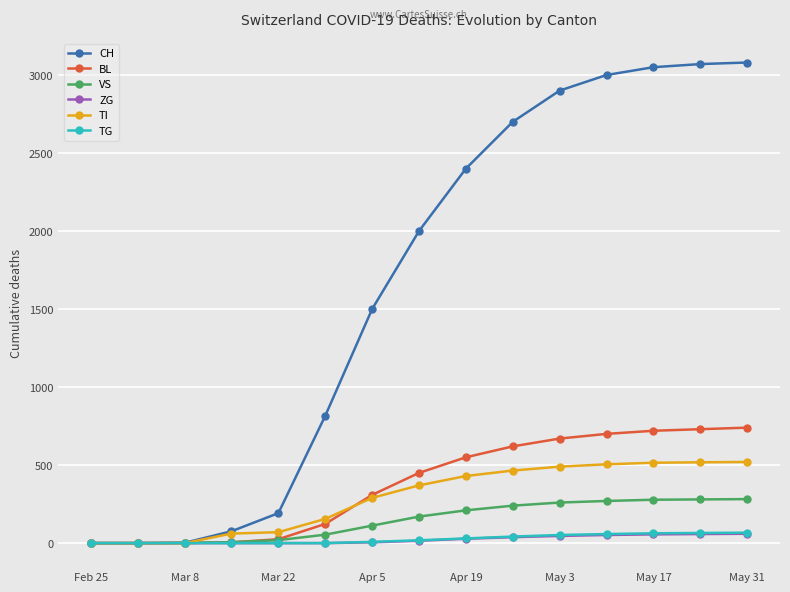

Which series has the largest range (max minus min)?

CH